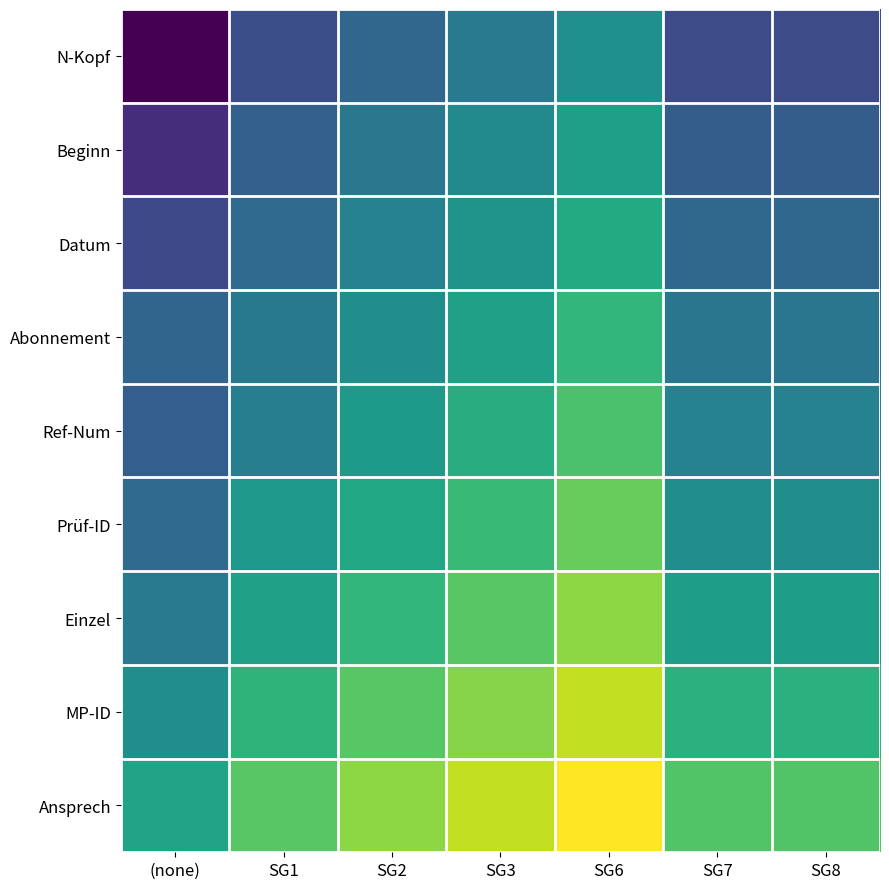

At which category is the sum across all series the highest?

SG6